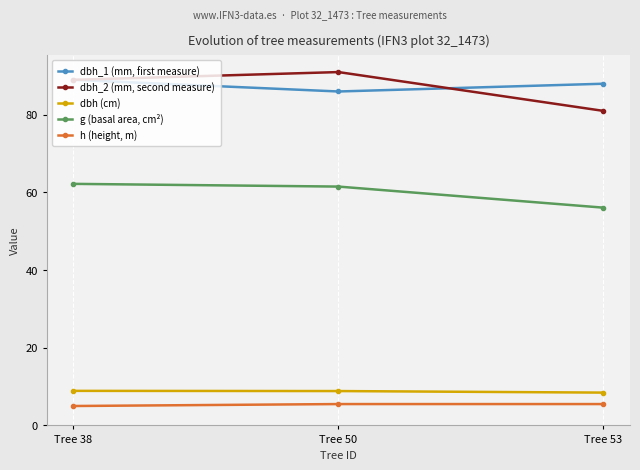

What is the total value across all series at Tree 50?

252.9